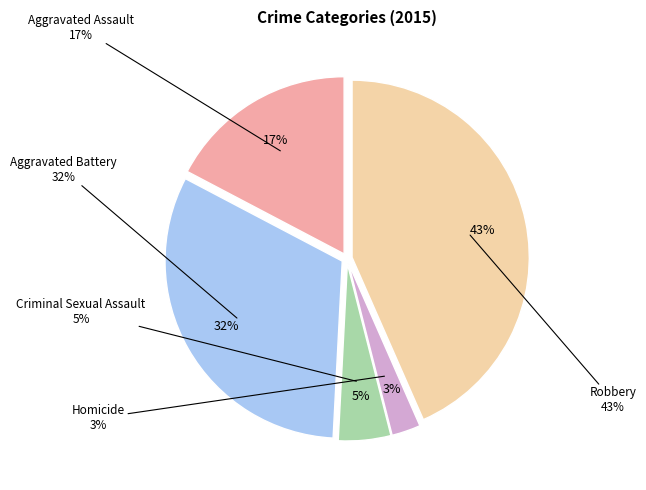

Is the sum of Aggravated Battery and Aggravated Assault greater than half?

No